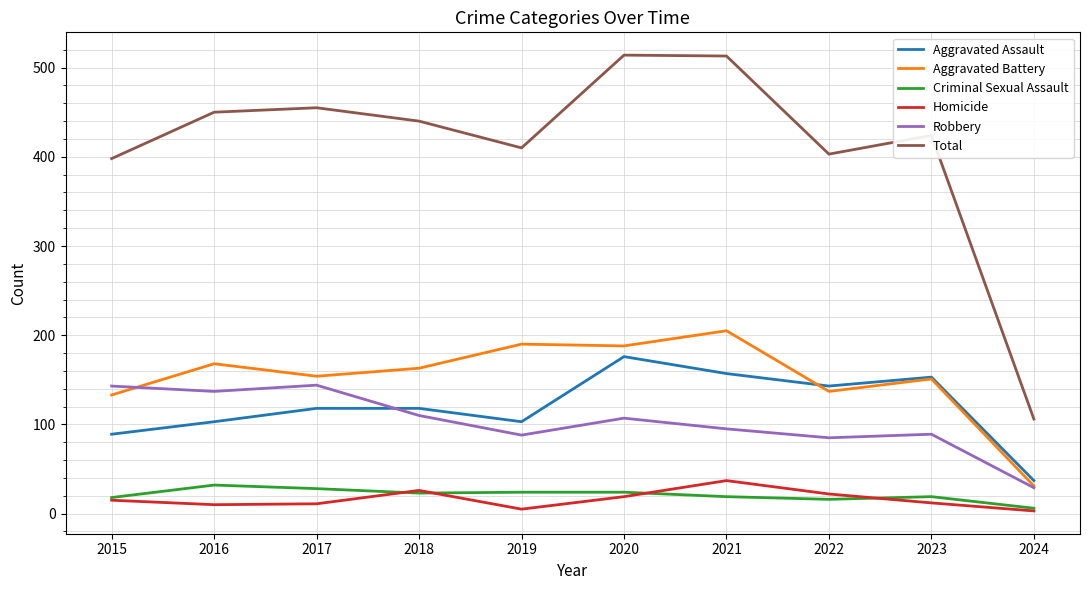

What is the difference between the second highest and second lowest values in the Aggravated Assault series?

68